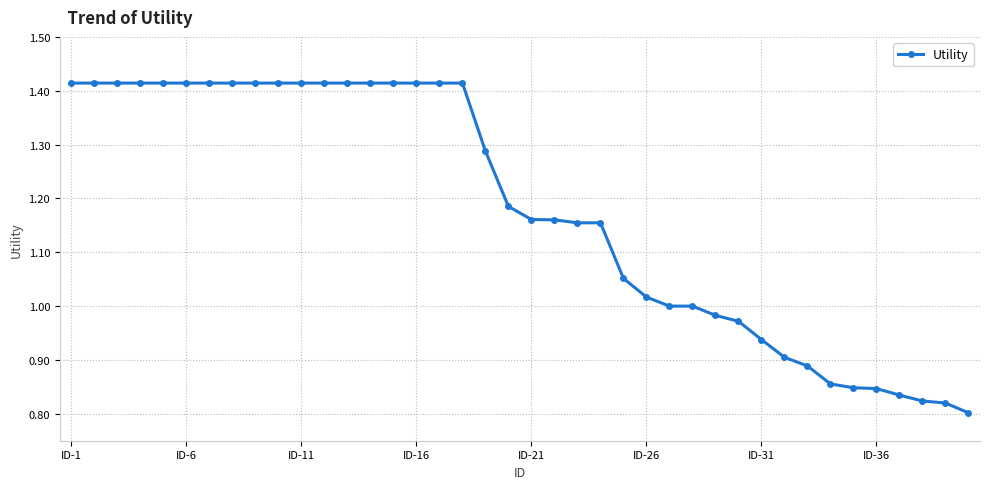

What is the sum of all values?

47.1